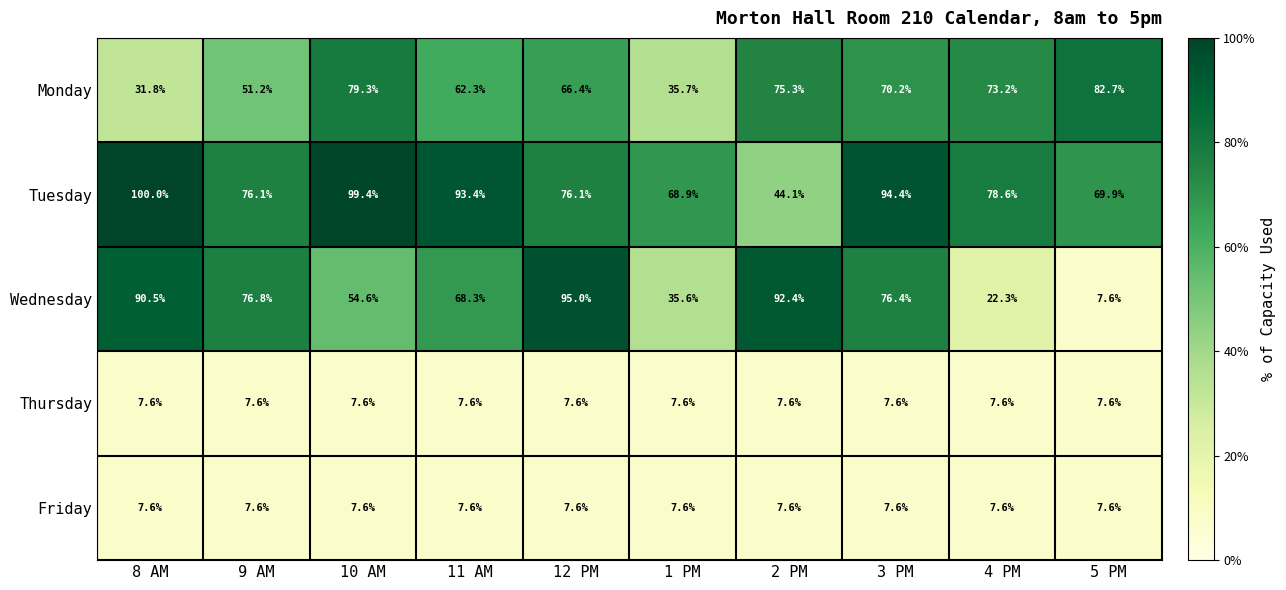

What is the difference between the highest and lowest values at 9 AM?

69.2